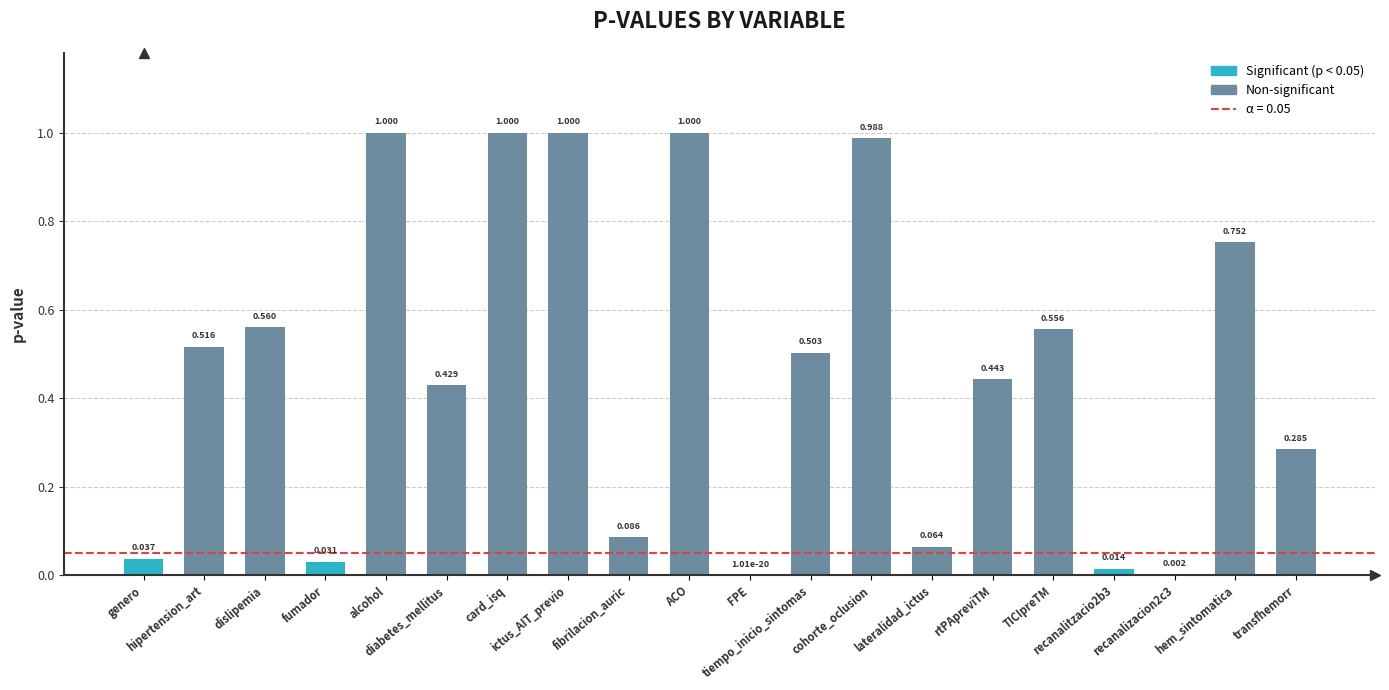

What is the label of the 4th bar from the left?

fumador